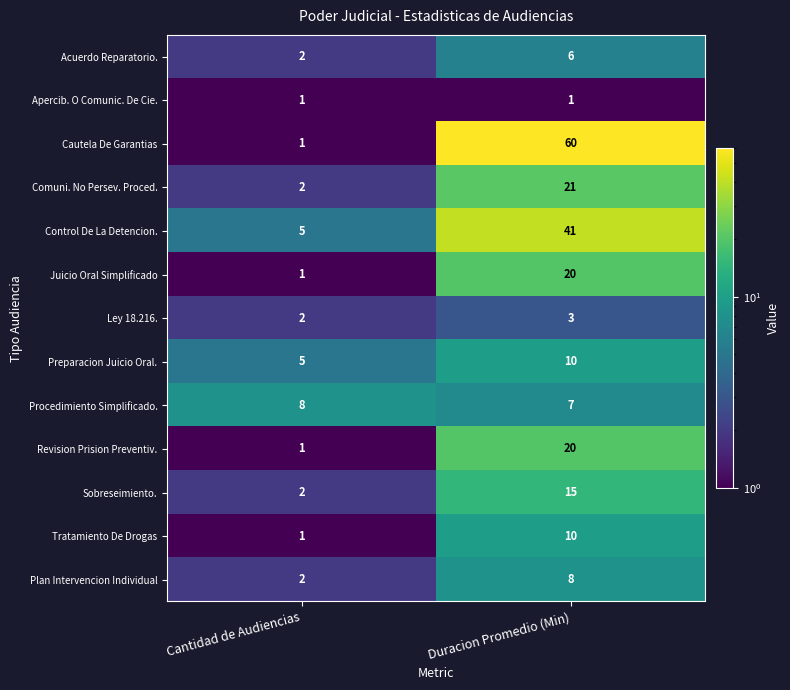

Which series changed the most between Cantidad de Audiencias and Duracion Promedio (Min)?

Cautela De Garantias